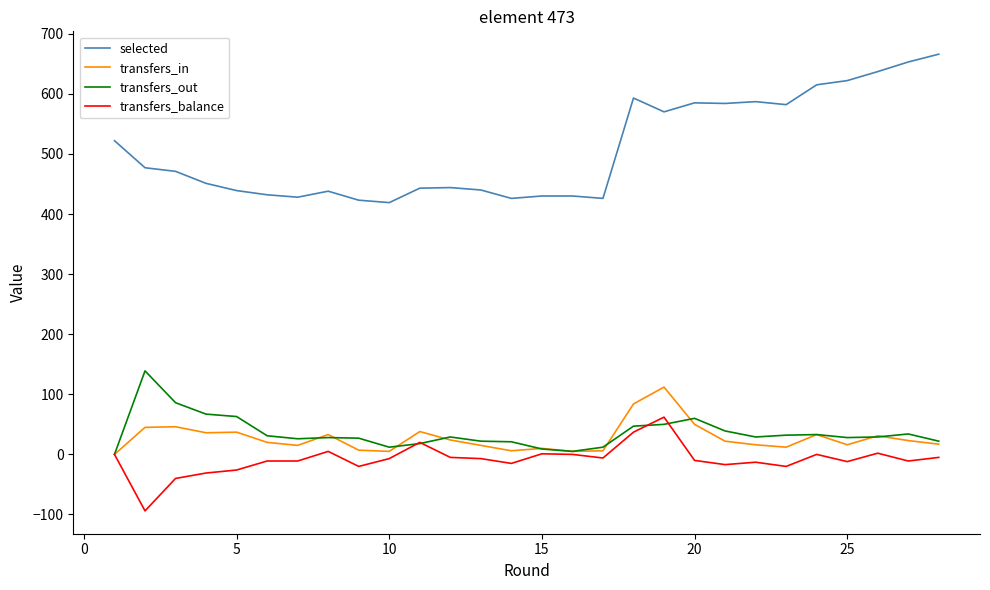

The selected series shows 255 at 23. True or false?

False